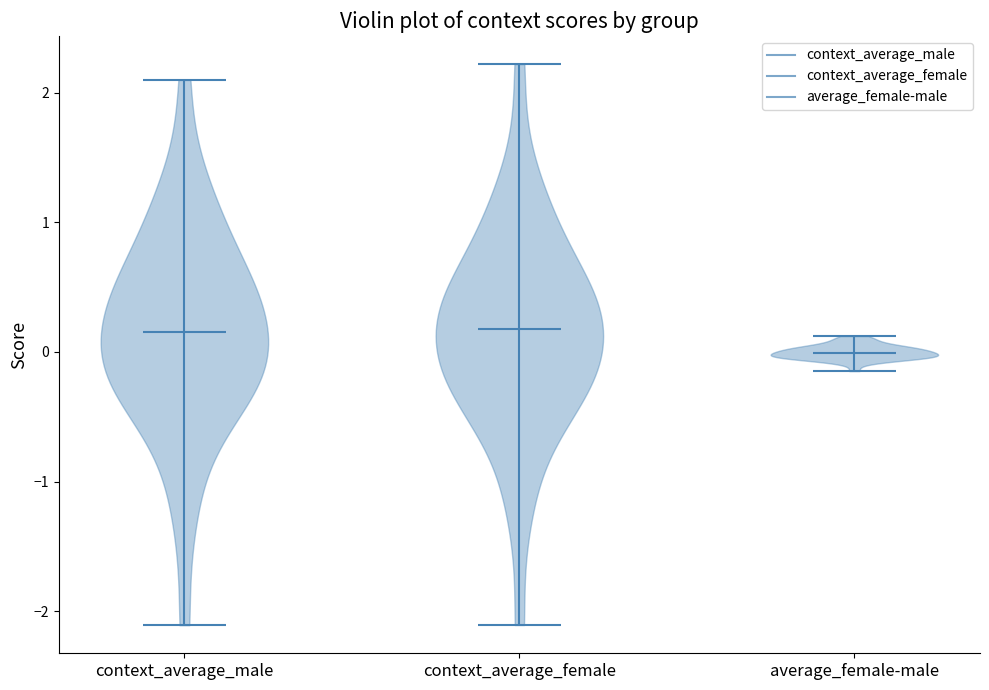

Which violin has the lowest median line?

average_female-male